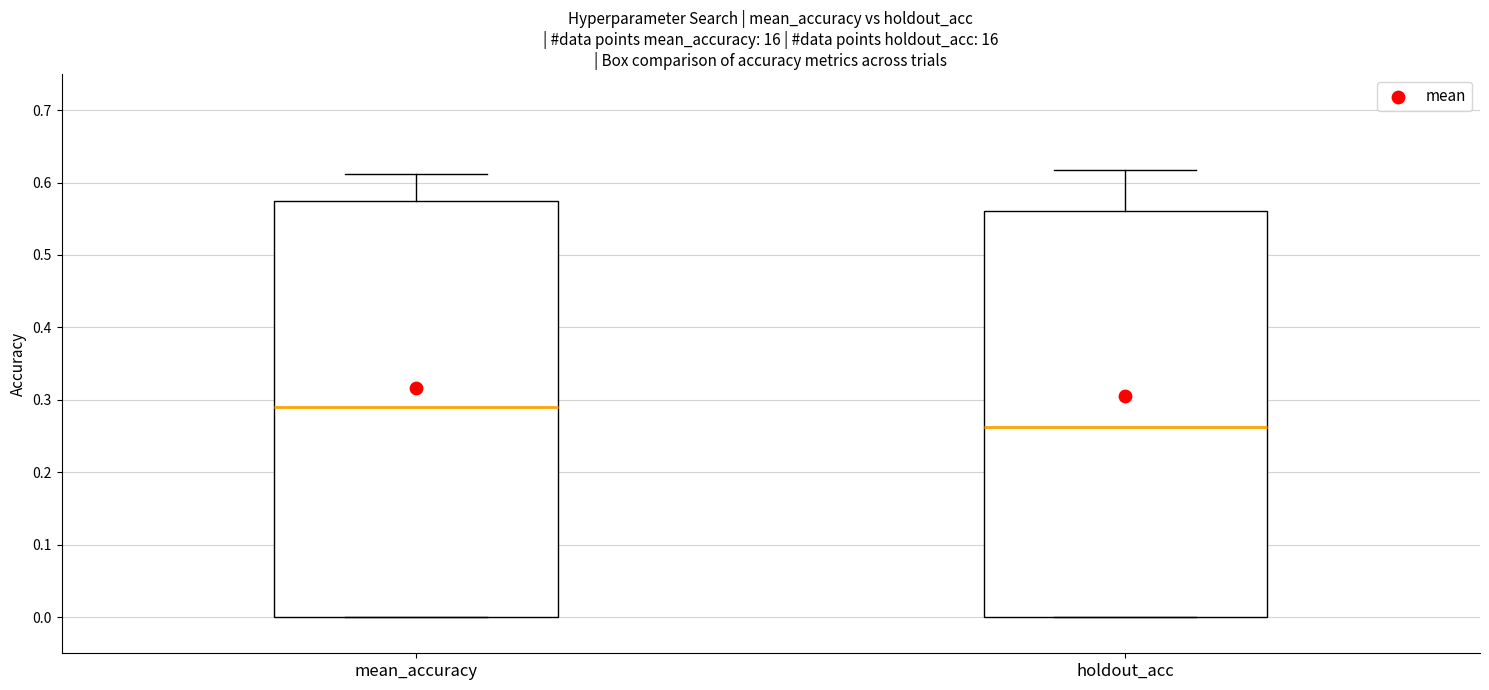

Reading left to right, transcribe this box plot: for each box, give where its median line is, the range the box spans, and where its two whiskers end, as read against the y-axis. The values are not printed on the chart, so give them approximately, as read against the axis.

mean_accuracy: median 0.29, box 0.00 to 0.57, whiskers 0.00 to 0.61
holdout_acc: median 0.26, box 0.00 to 0.56, whiskers 0.00 to 0.62